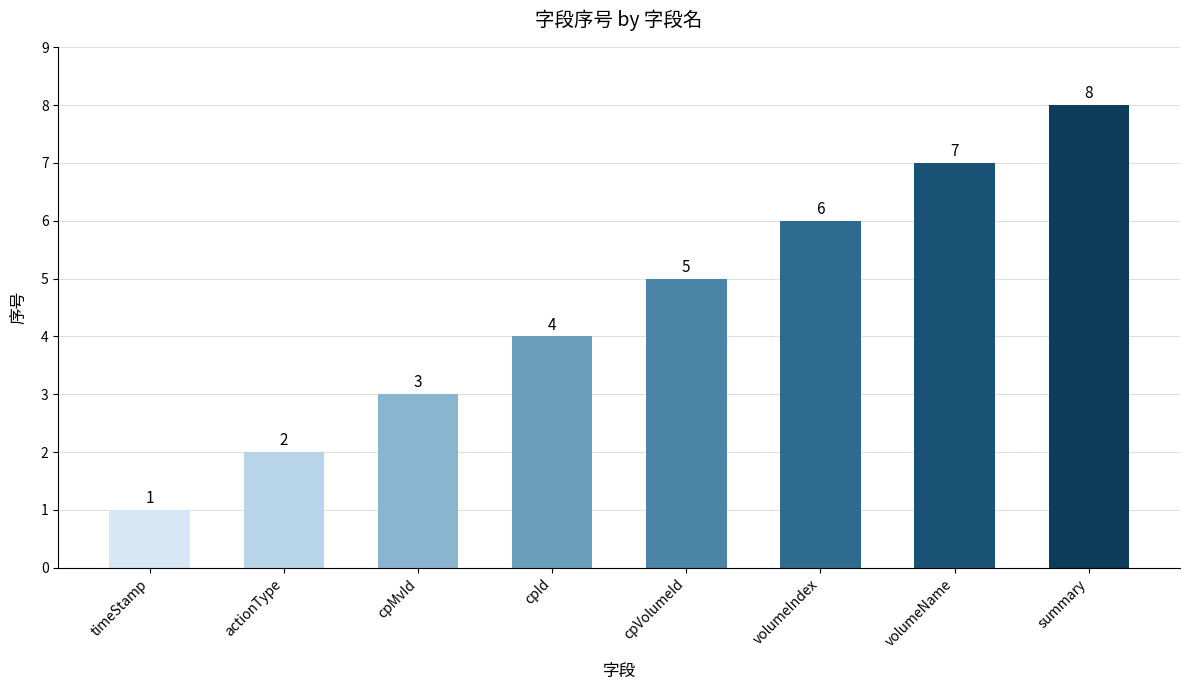

What position from the left is volumeName?

7